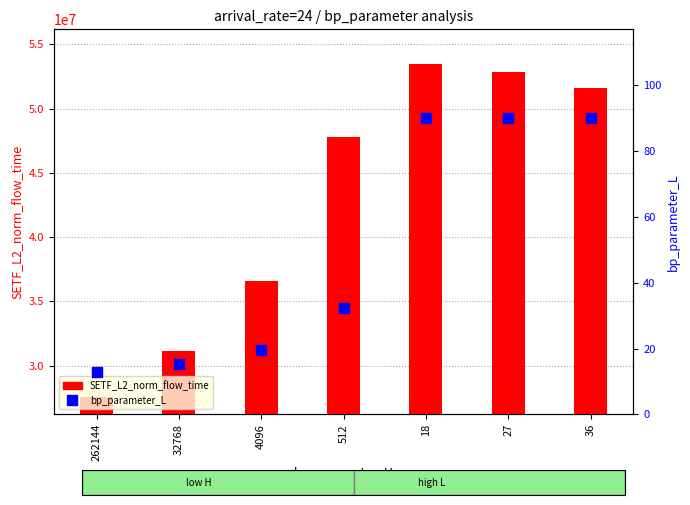

Which series has the largest Y range (max minus min)?

SETF_L2_norm_flow_time